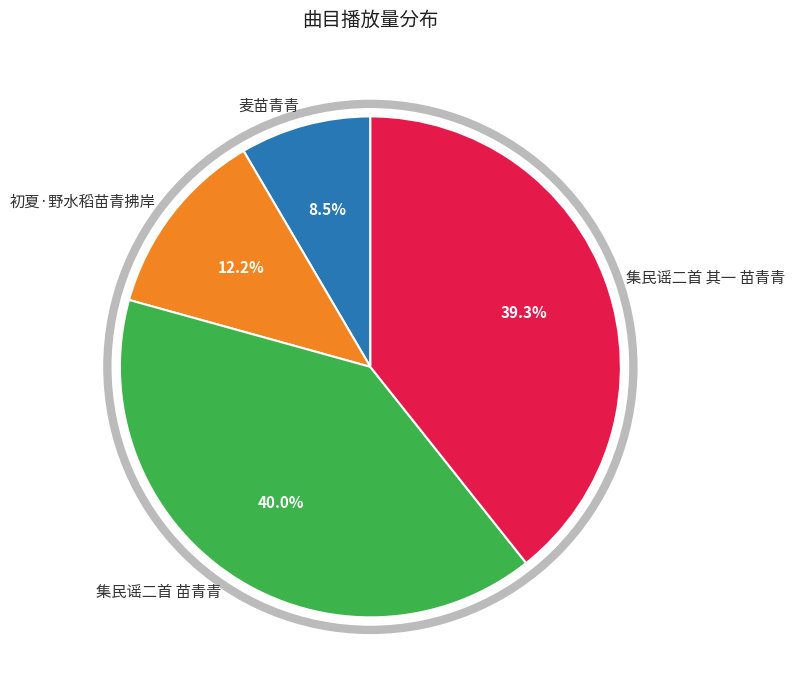

Combined, what portion of the pie is 集民谣二首 苗青青 and 集民谣二首 其一 苗青青?

79.3%